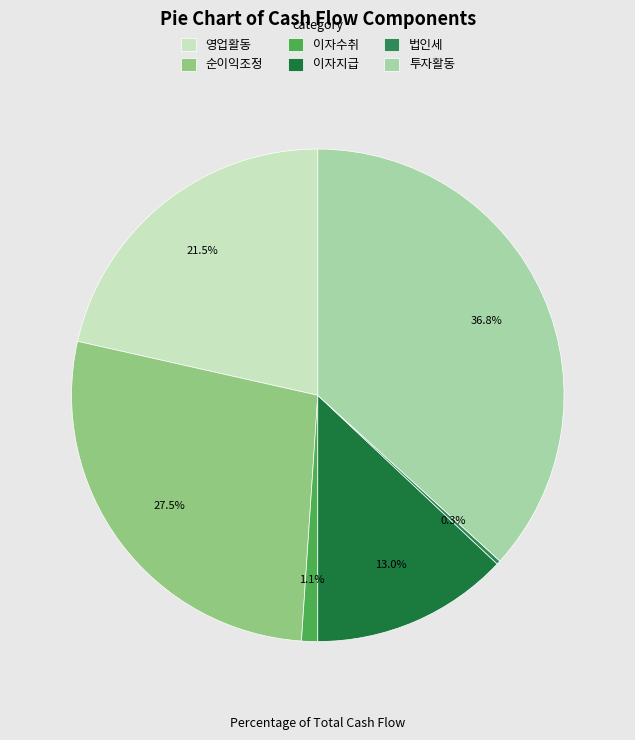

Is there any slice that represents more than half of the pie?

No